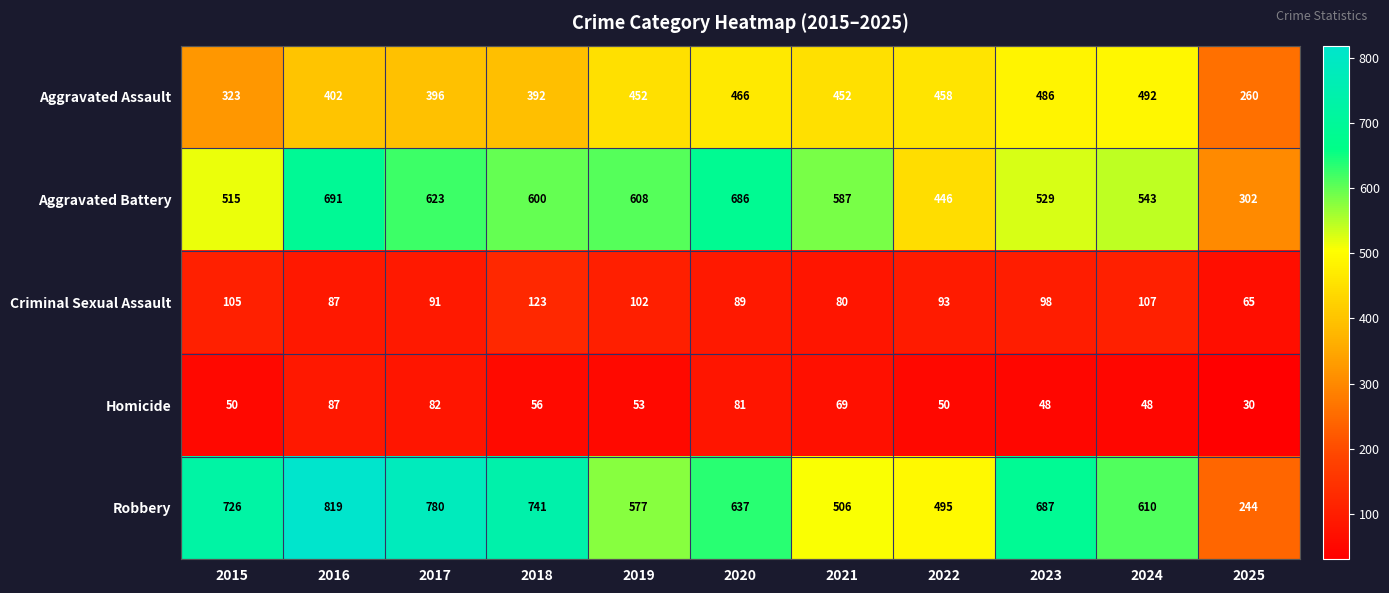

The Homicide series shows 81 at 2020. True or false?

True